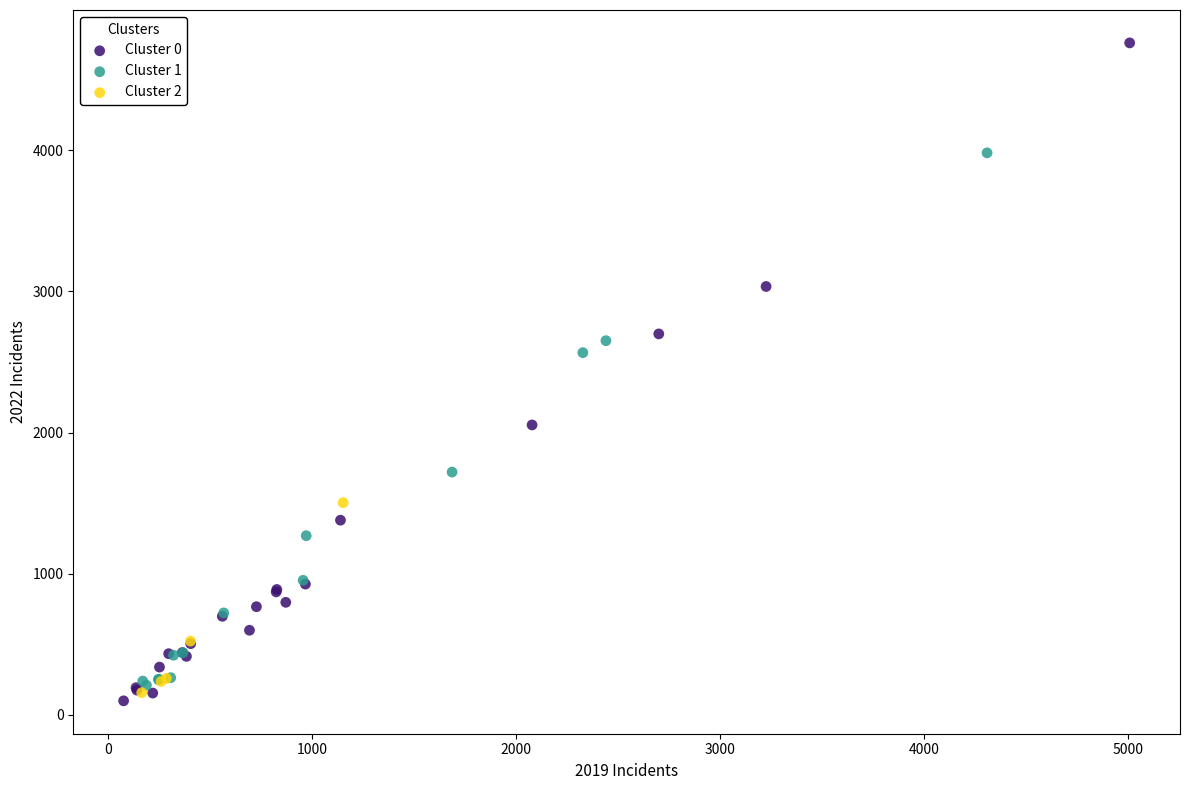

Which series contains the highest Y value?

Cluster 0